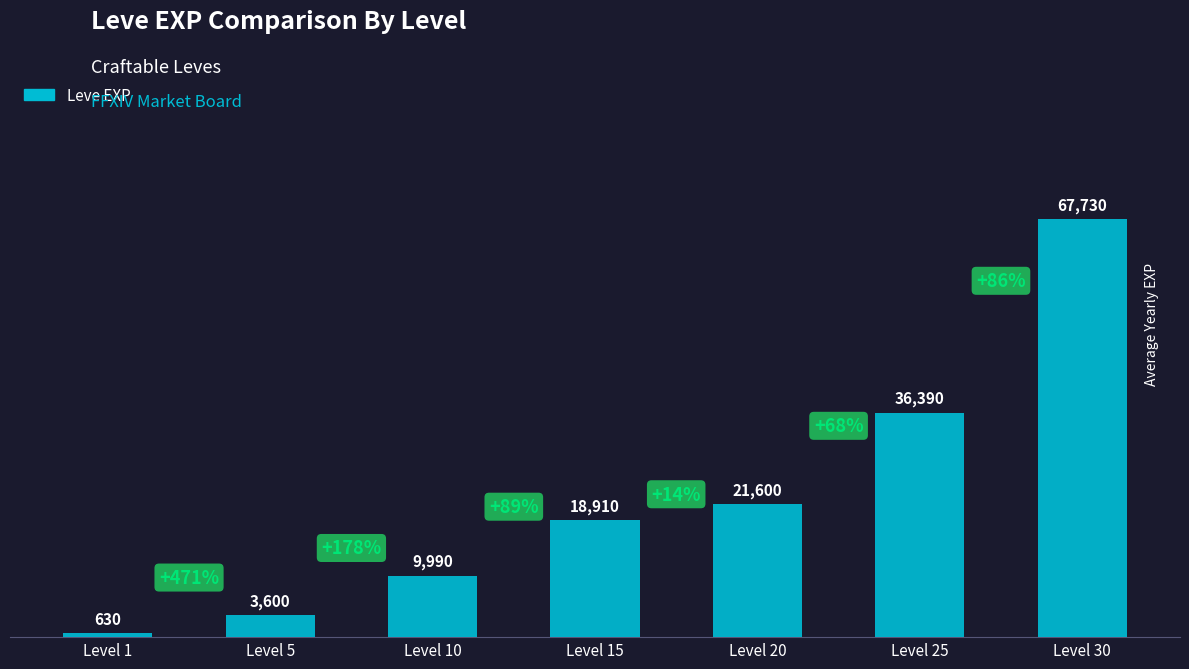

At which label is the value closest to 34180?

Level 25